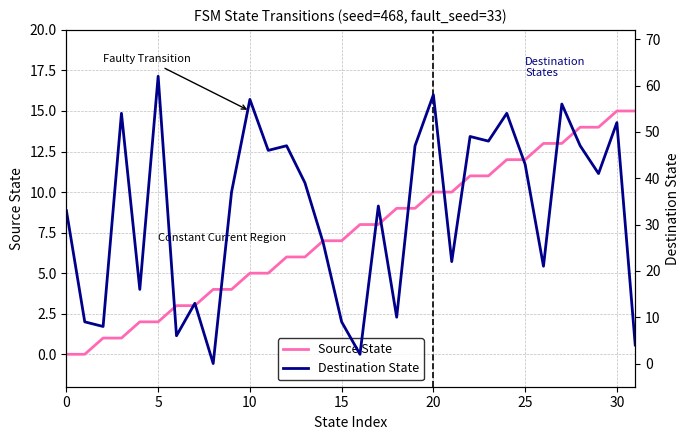

How many distinct data groups are displayed?

2